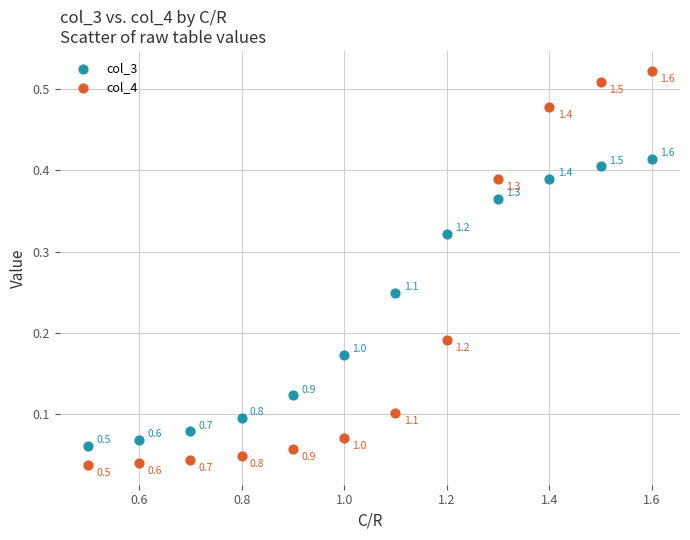

Which series reaches the minimum Y coordinate?

col_4